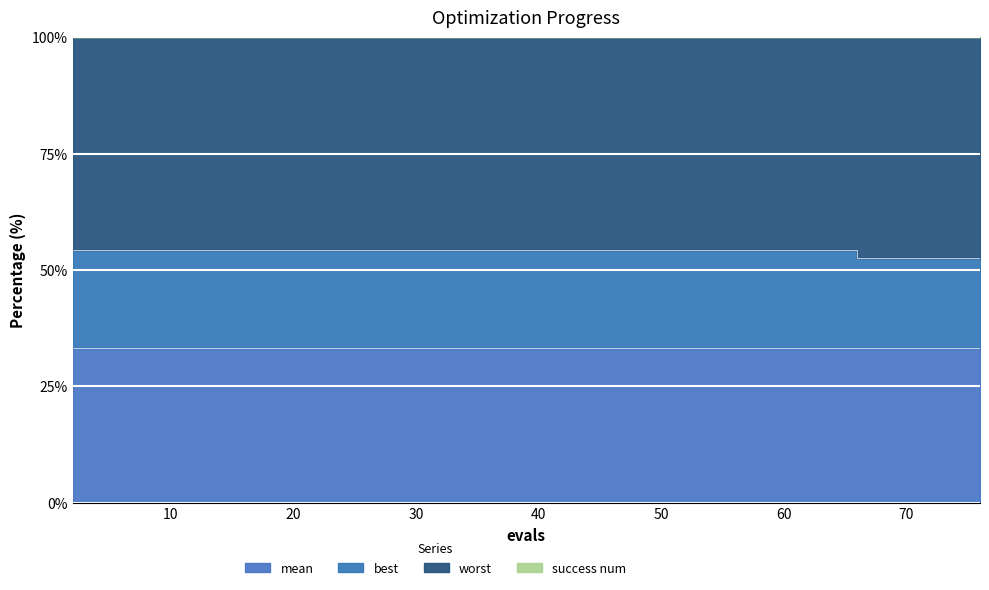

Which has a higher value, 32 or 68?

32